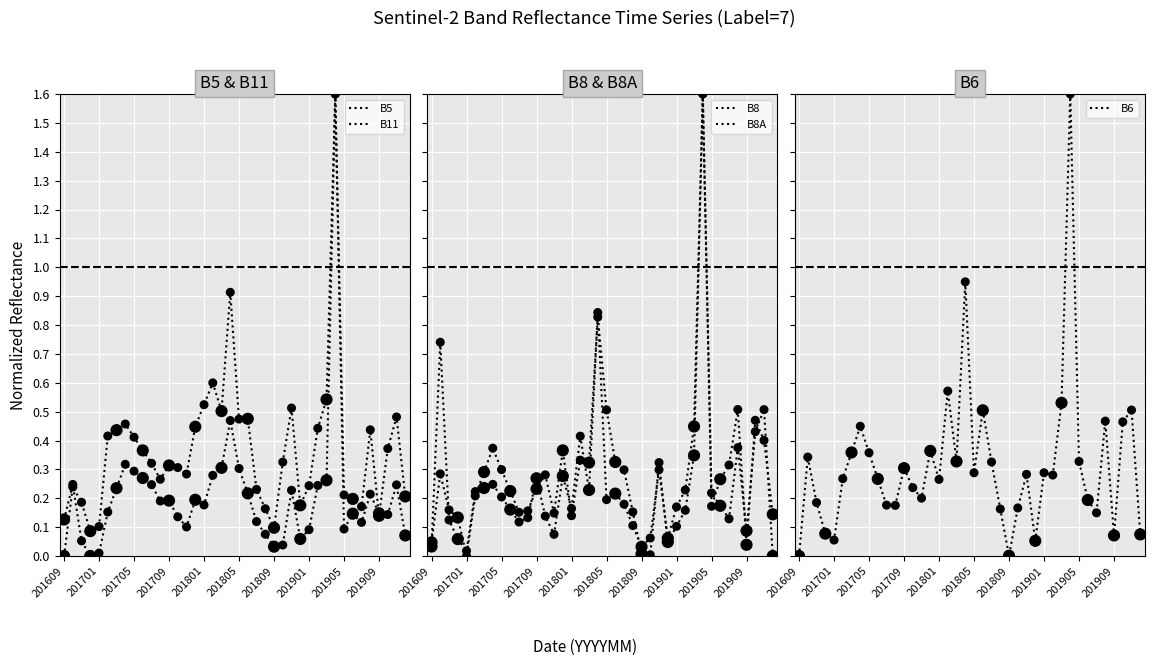

Which series has the largest total across all categories?

B5